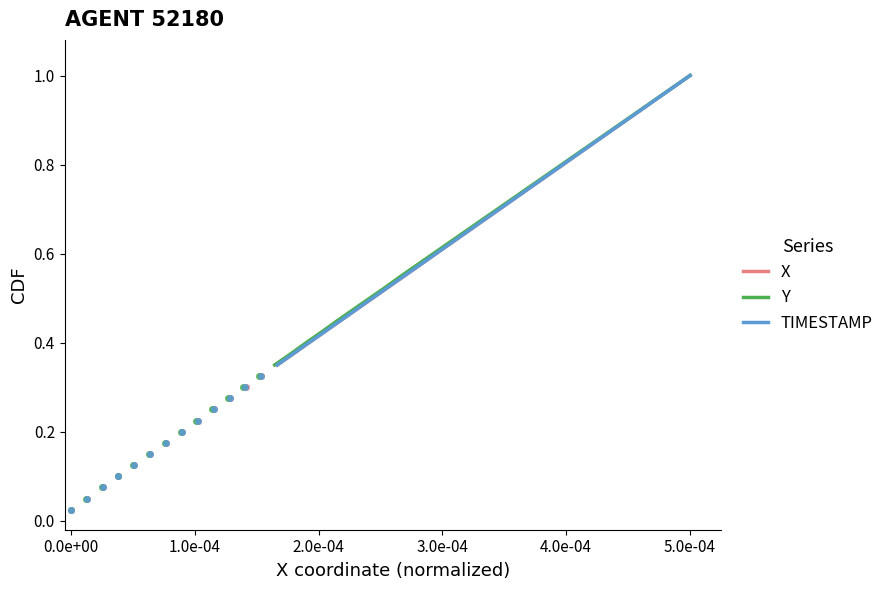

True or false: Y and X cross at least once.

False